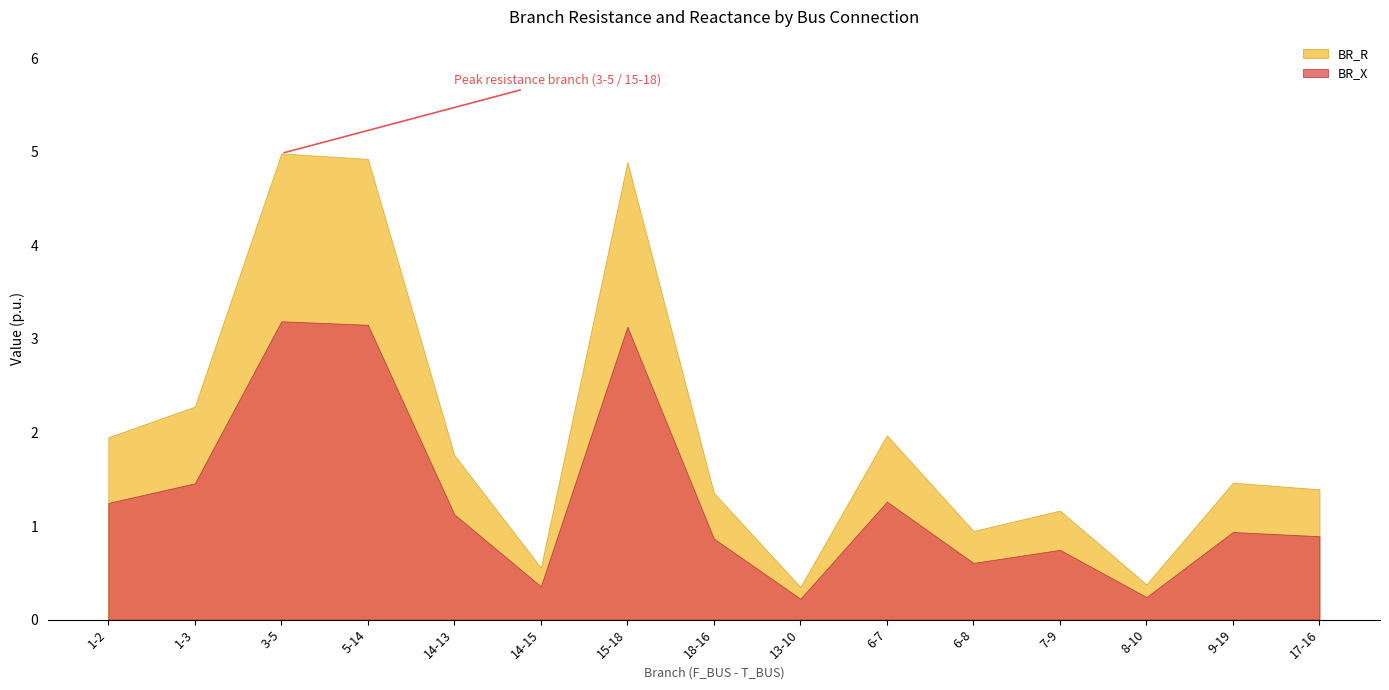

True or false: BR_R and BR_X intersect in this chart.

False